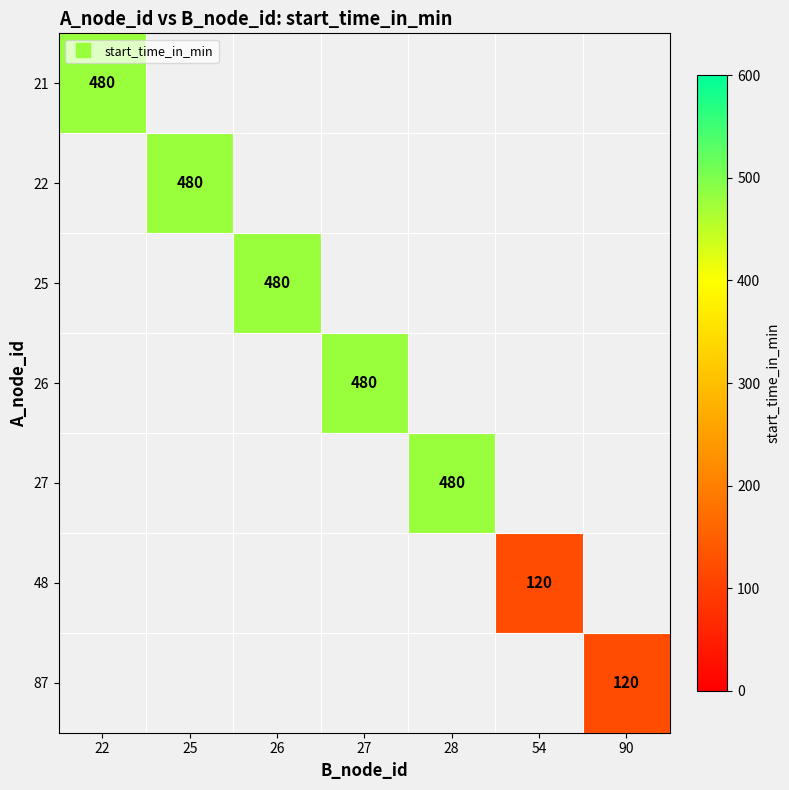

How many positive values does the 87 series have?

1